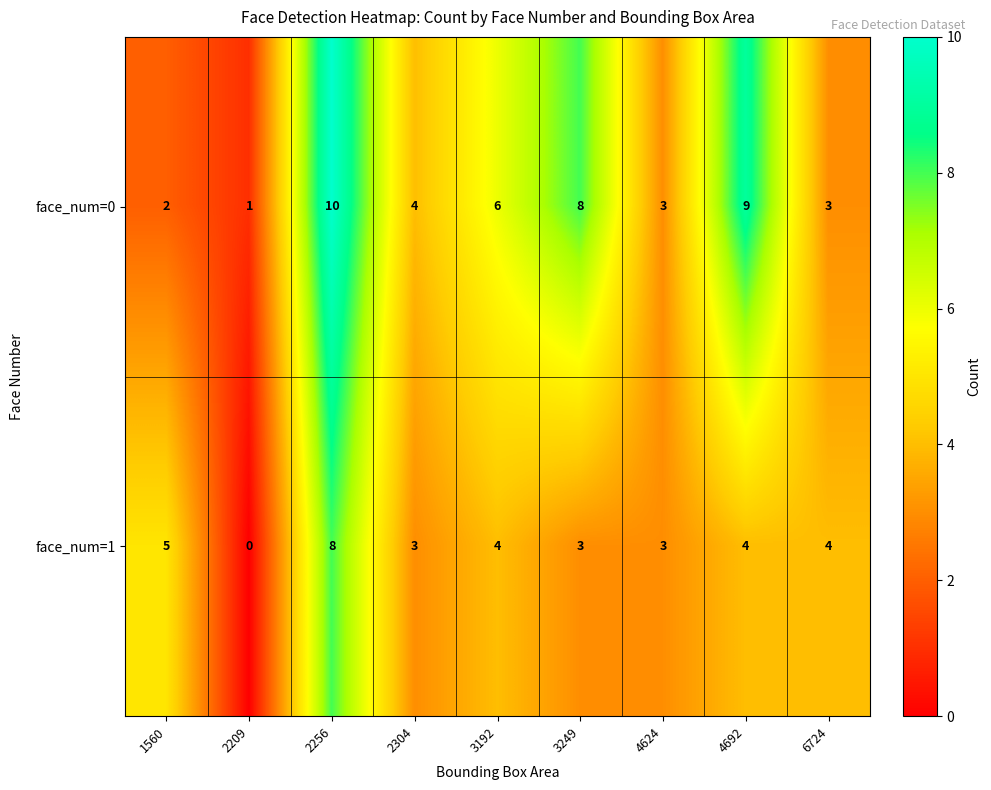

Which label corresponds to the largest value in the chart?

2256